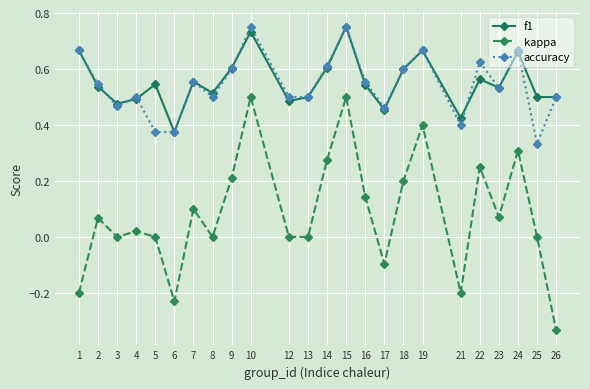

What is the total value across all series at 22?

1.4